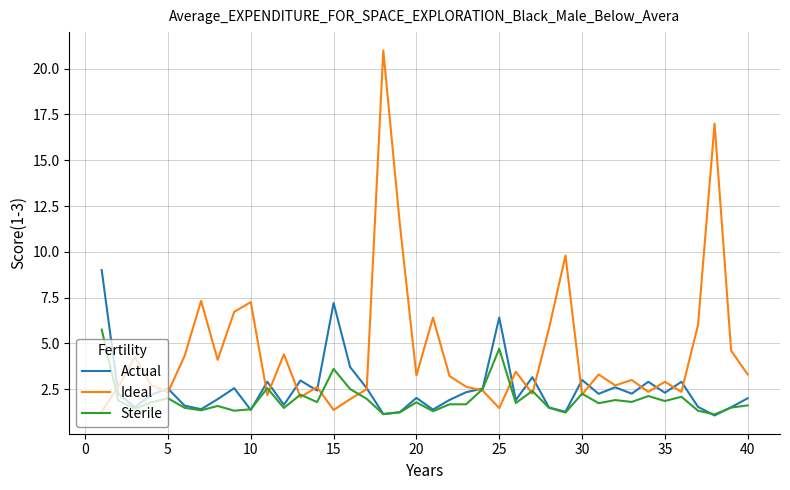

Which series has the largest range (max minus min)?

Ideal